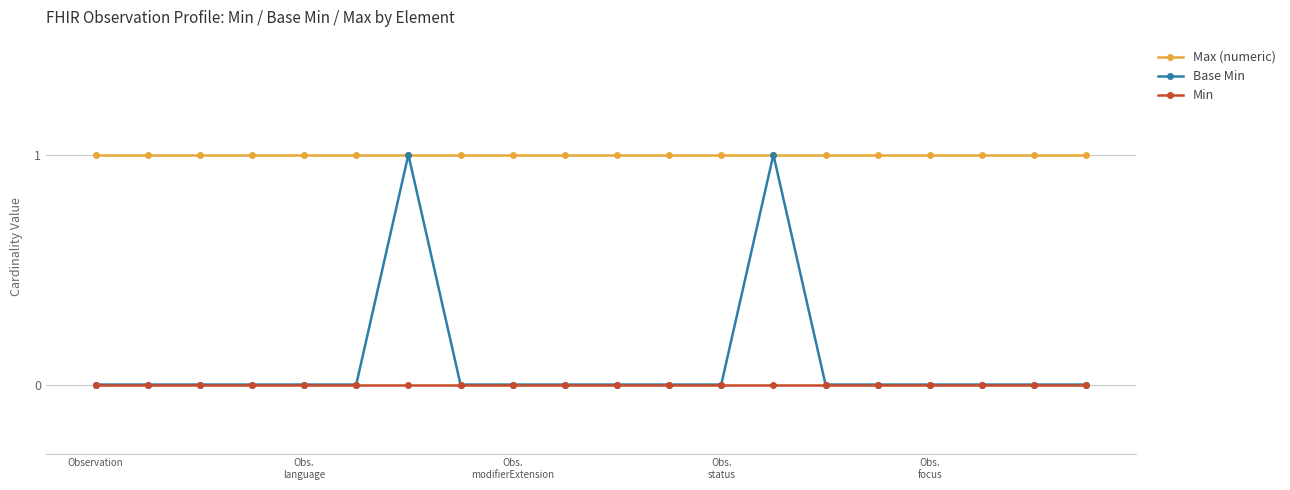

At how many categories does at least one series exceed 0?

20